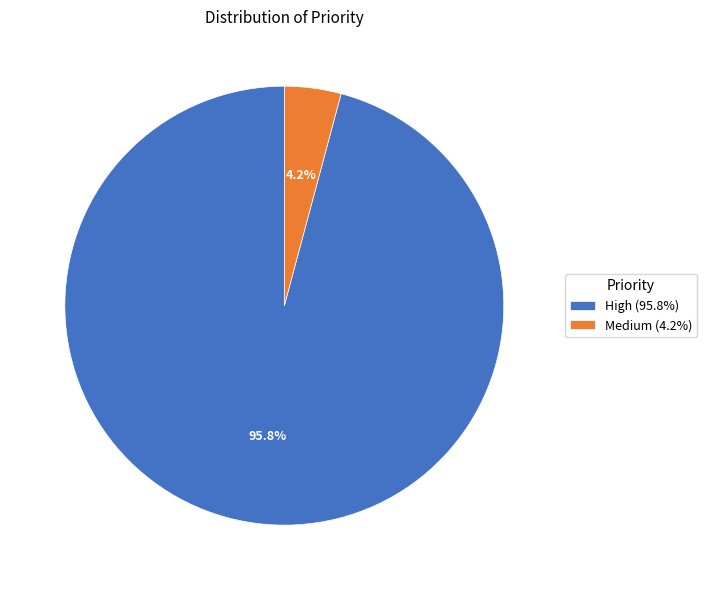

Between High (95.8%) and Medium (4.2%), which is larger?

High (95.8%)